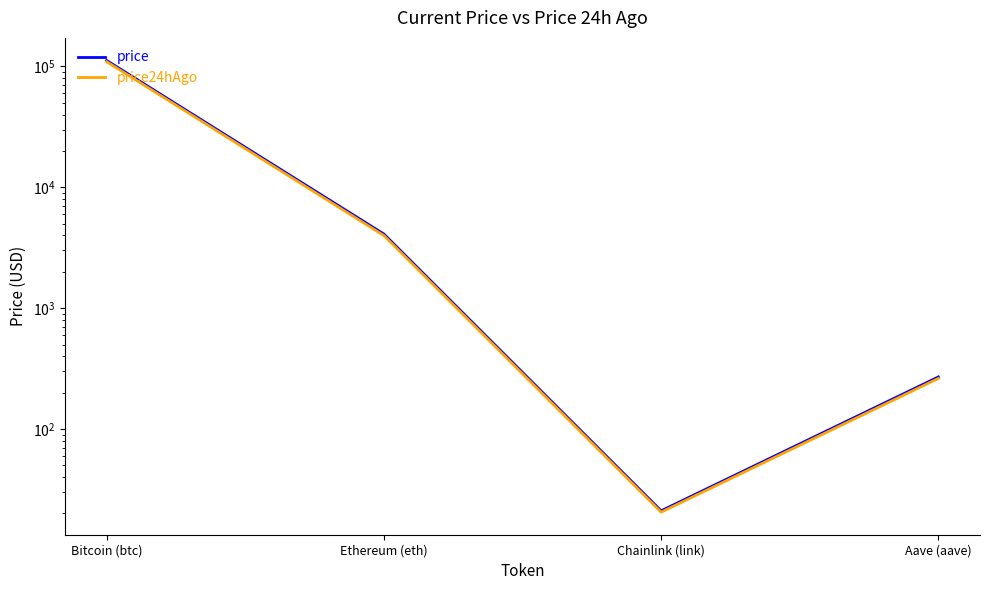

What is the difference between the second highest and second lowest values in the price24hAgo series?

3721.7